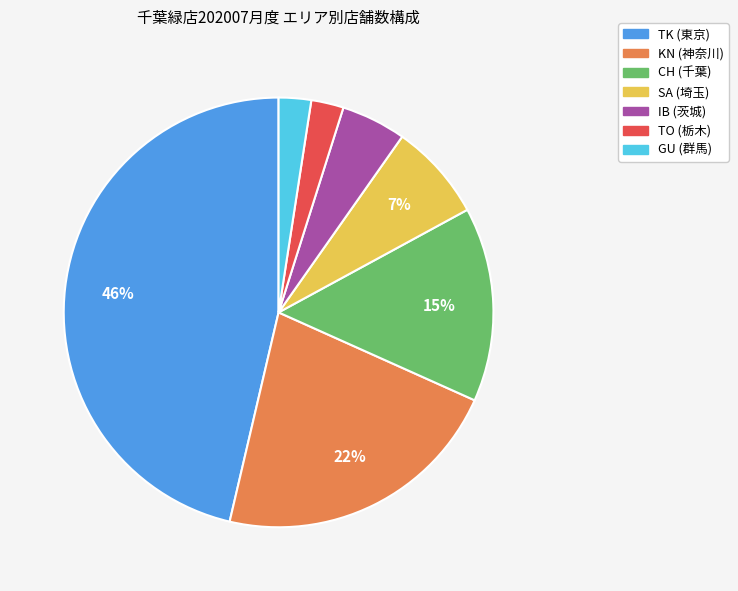

To the nearest percent, what portion does GU (群馬) represent?

2%